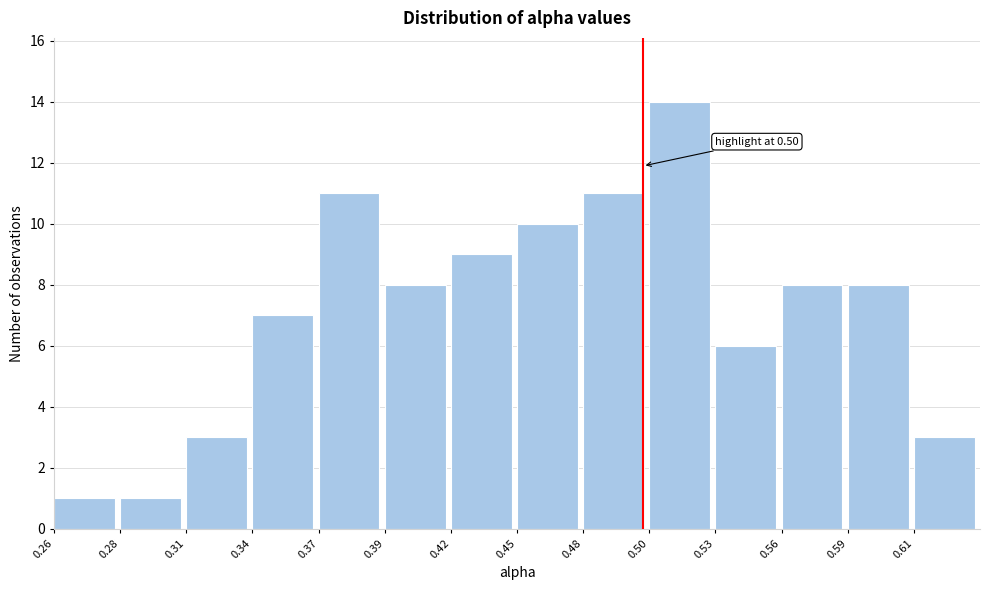

Reading left to right, list all the values displayed in this chart.

1	1	3	7	11	8	9	10	11	14	6	8	8	3